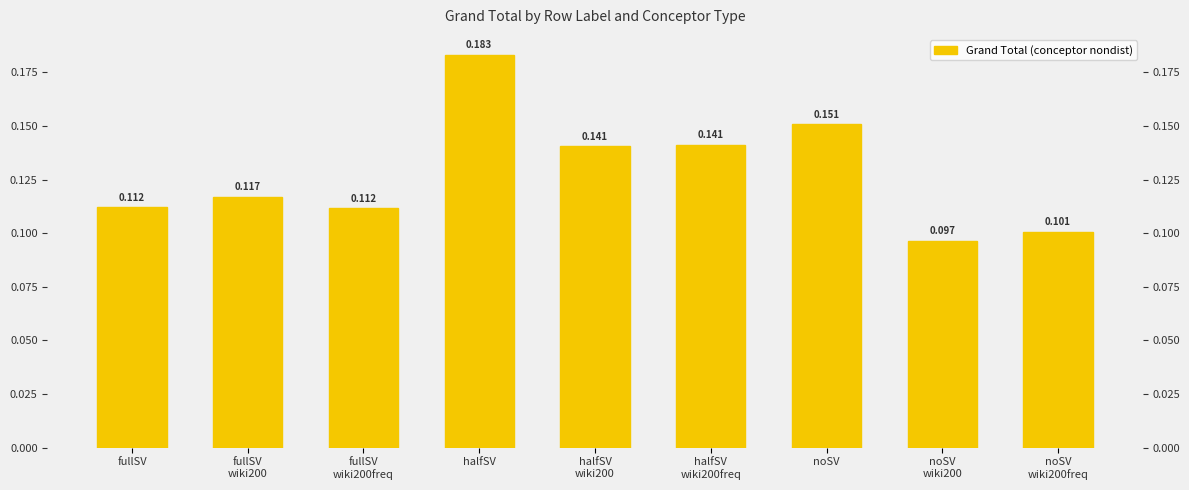

At which category does the chart reach its peak across all series?

halfSV